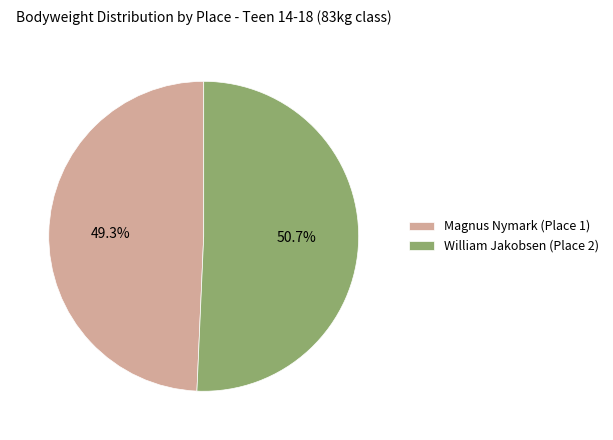

Which slice represents more than half of the pie?

William Jakobsen (Place 2)